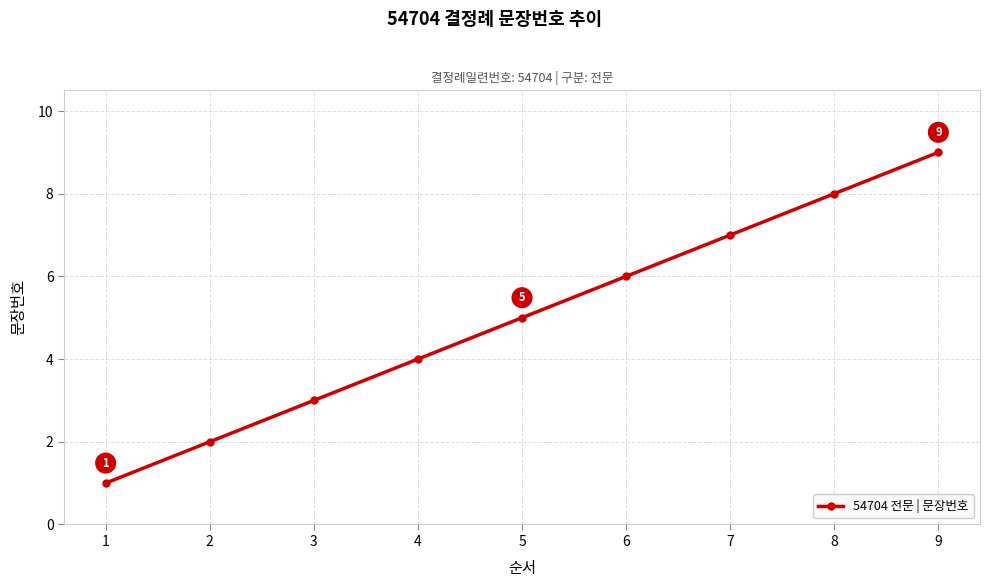

List the labels in order of value, smallest first.

1, 2, 3, 4, 5, 6, 7, 8, 9